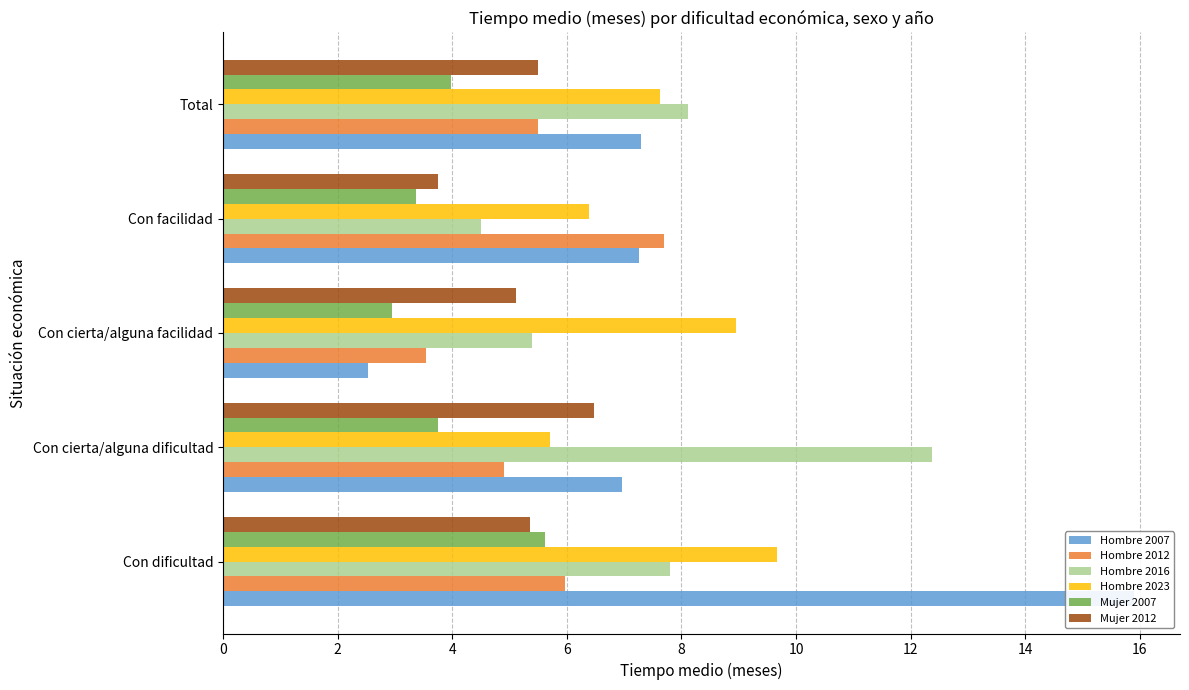

What is the sum of the Hombre 2016 values at Con facilidad and Con cierta/alguna dificultad?

16.9